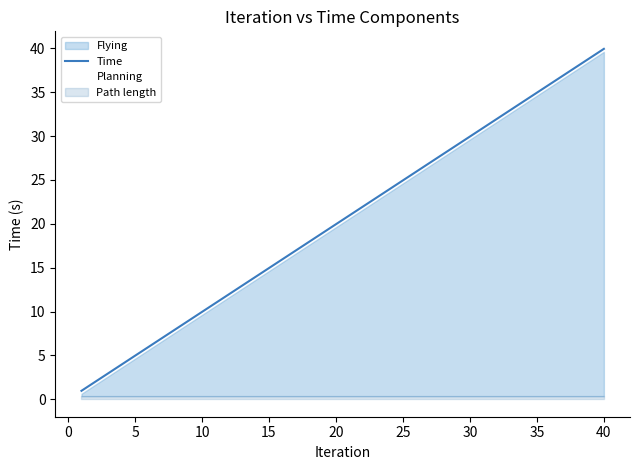

Reading right to left, what are all the values shown in this chart?

40.0	39.0	38.0	37.0	36.0	35.0	34.0	33.0	32.0	31.0	30.0	29.0	28.0	27.0	26.0	25.0	24.0	23.0	22.0	21.0	20.0	19.0	18.0	17.0	16.0	15.0	14.0	13.0	12.0	11.0	10.0	9.0	8.0	7.0	6.0	5.0	4.0	3.0	2.0	1.0